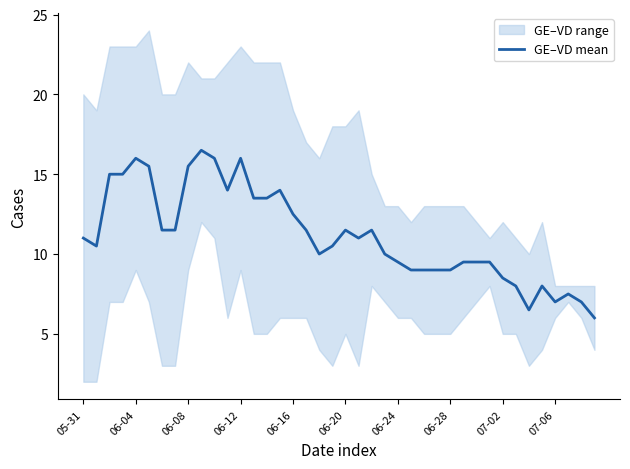

Is it true that GE–VD mean equals 12.5 at 06-16?

True